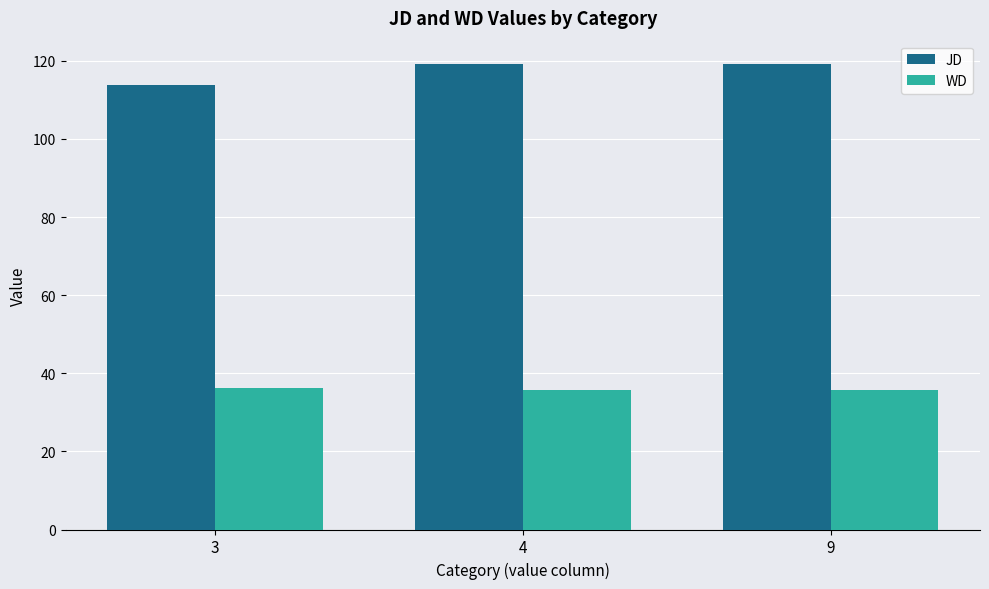

What is the average value of the JD series?

117.4